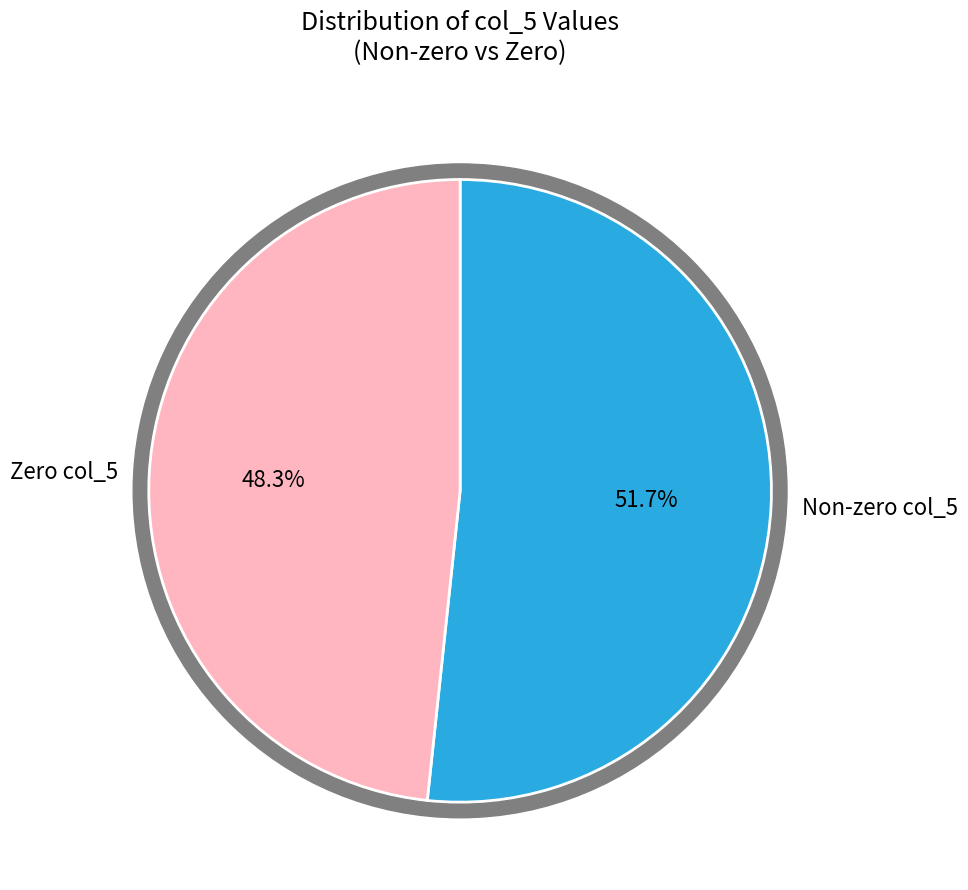

What is the change in value from 84 to 297?

+213